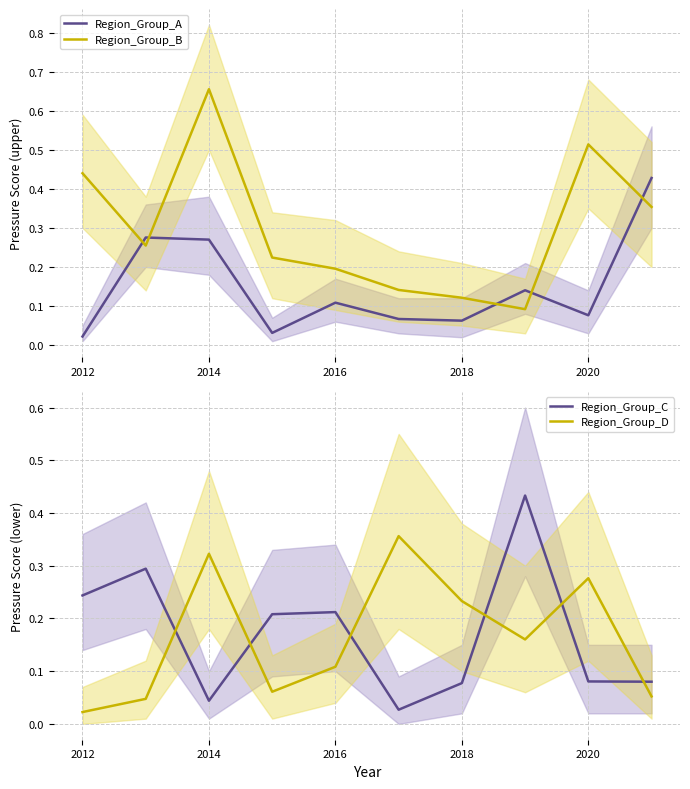

What is the sum of all Region_Group_D values?

1.6